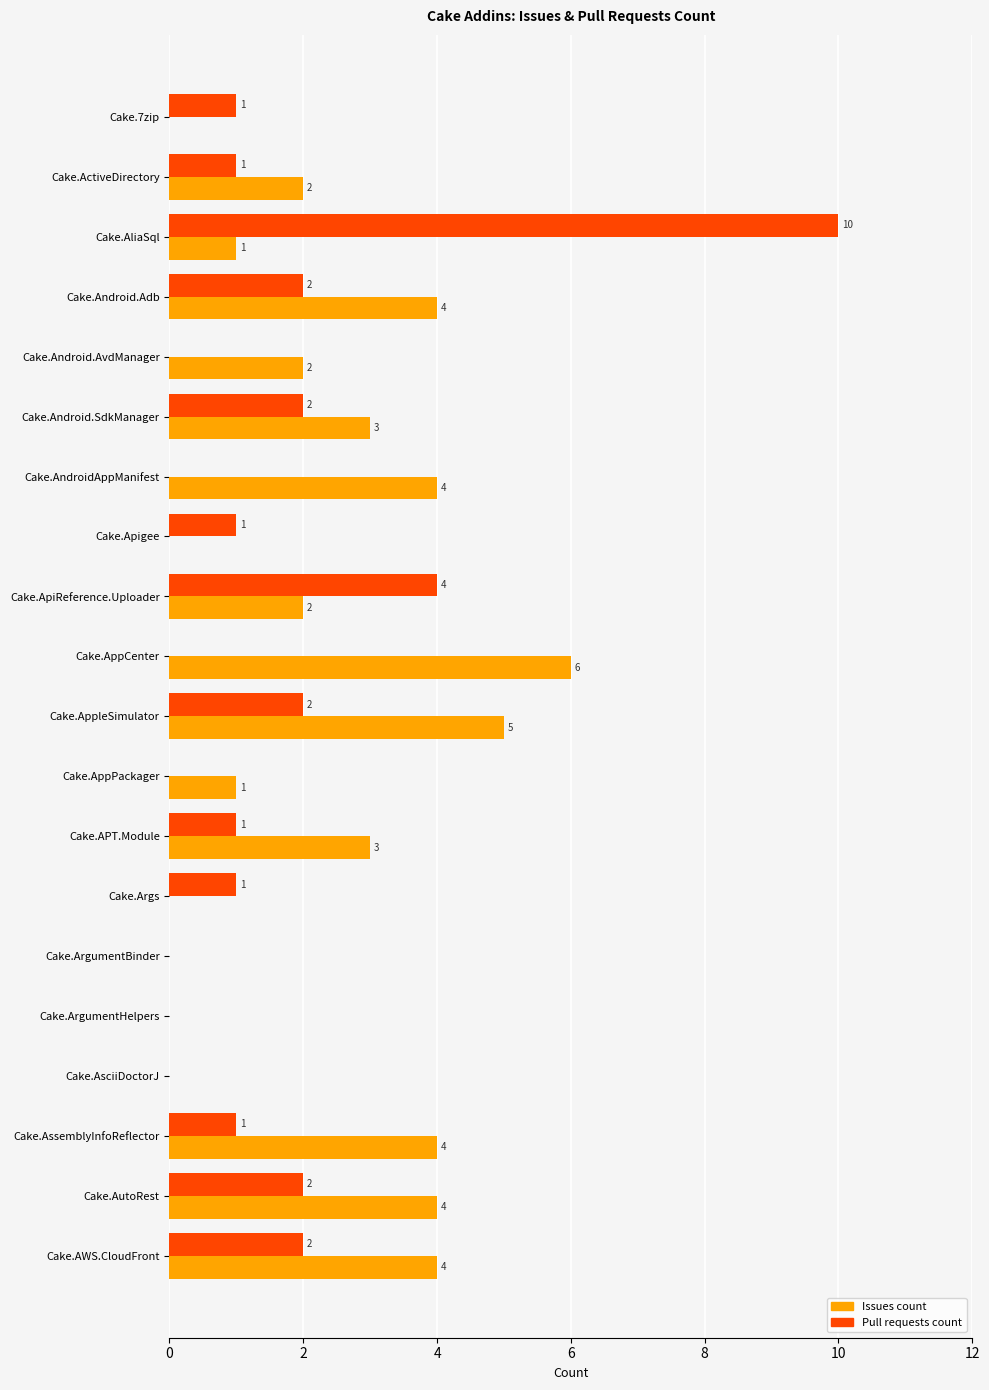

Count the number of data series in this chart.

2